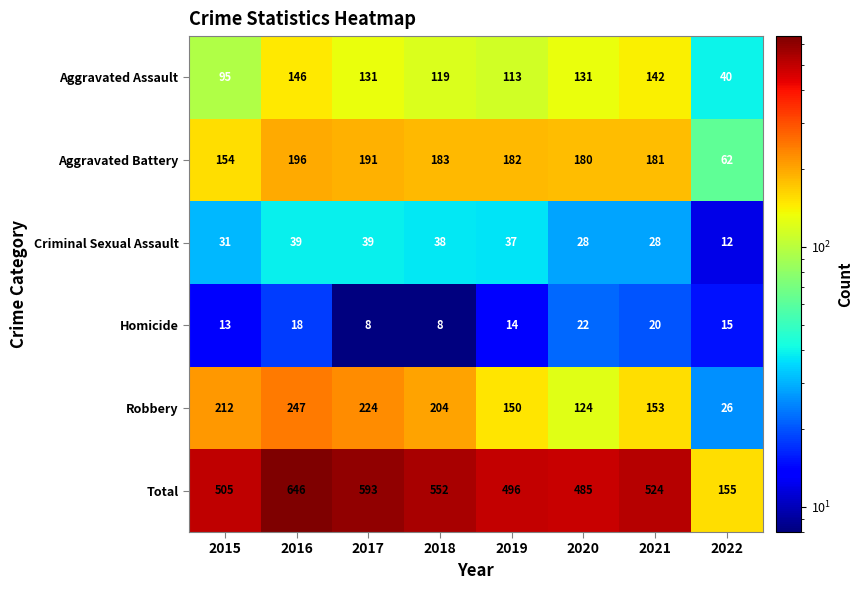

Which category has the lowest value in the Total series?

2022